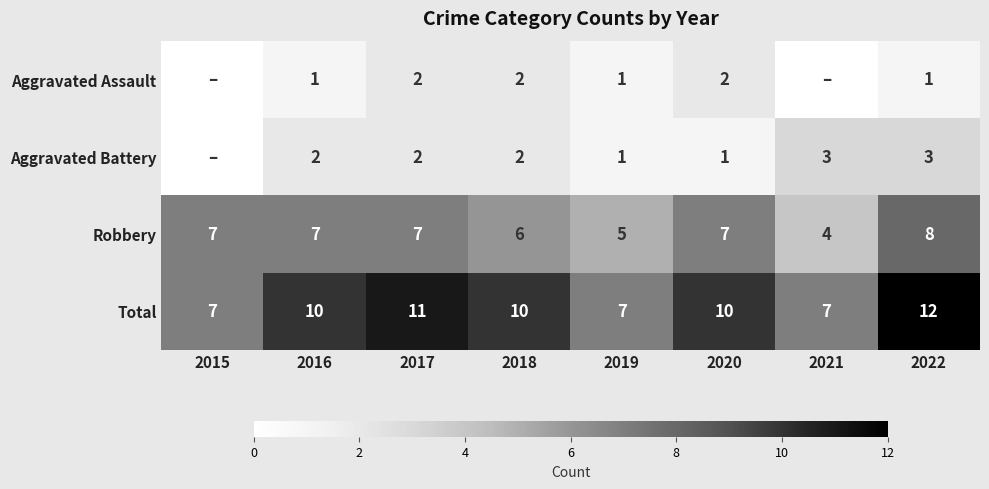

Count the Robbery values in the range 6 to 7.

5